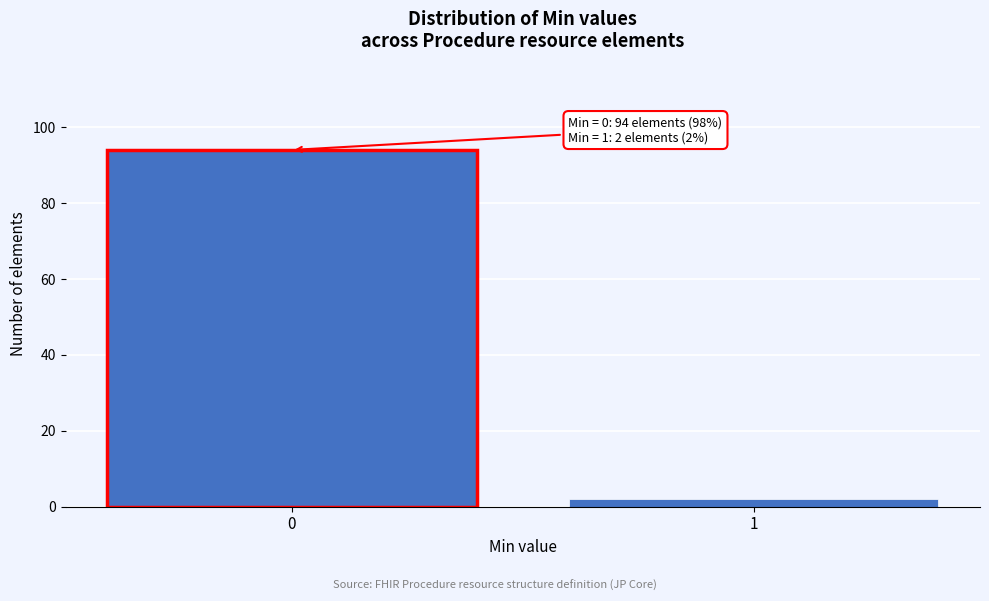

Reading left to right, list all the values displayed in this chart.

0=94	1=2